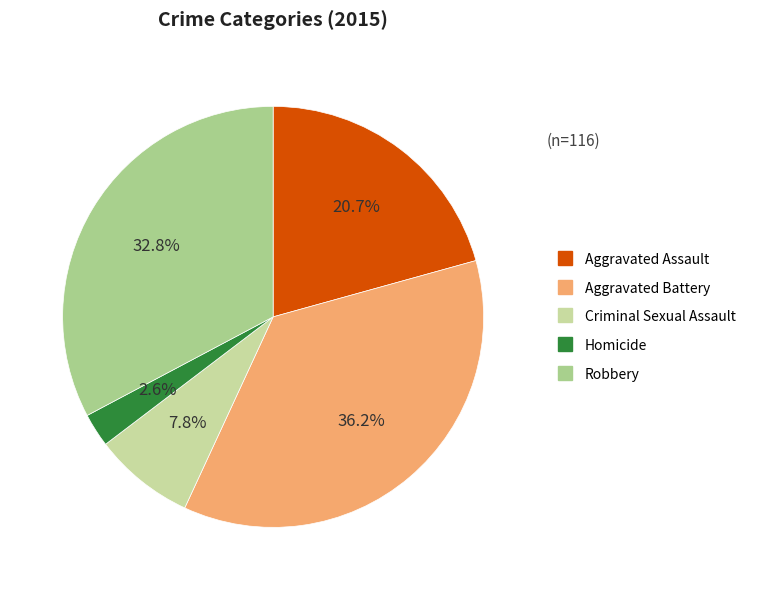

What percentage is the Homicide slice, to the nearest percent?

3%